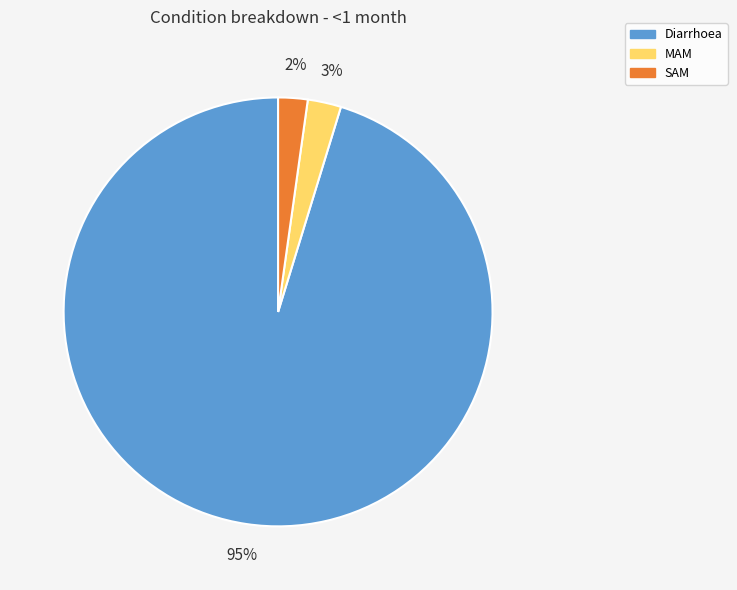

Which category has the biggest portion of the pie?

Diarrhoea